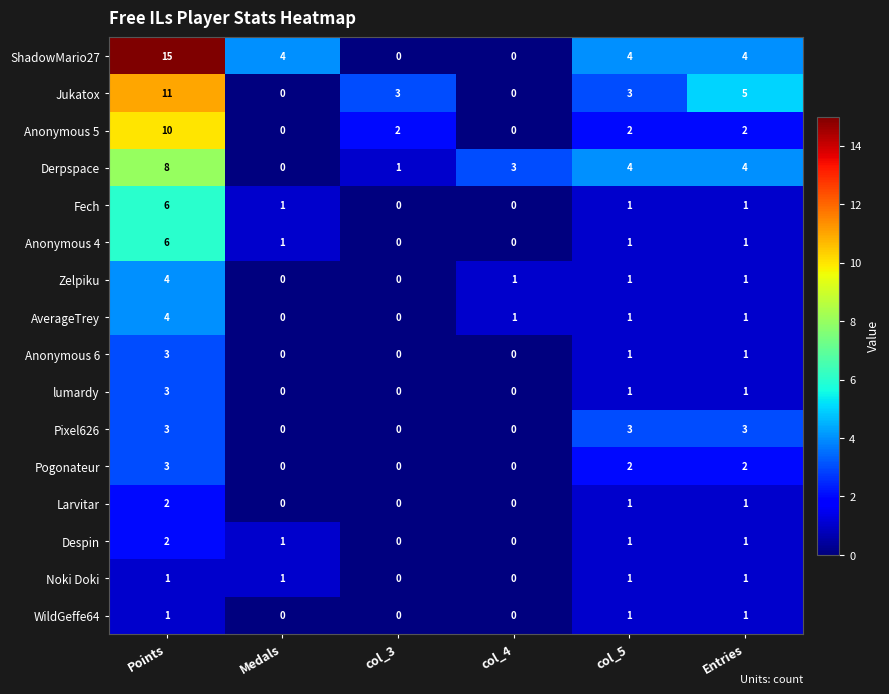

True or false: Anonymous 6 has a value of 1 at Entries.

True